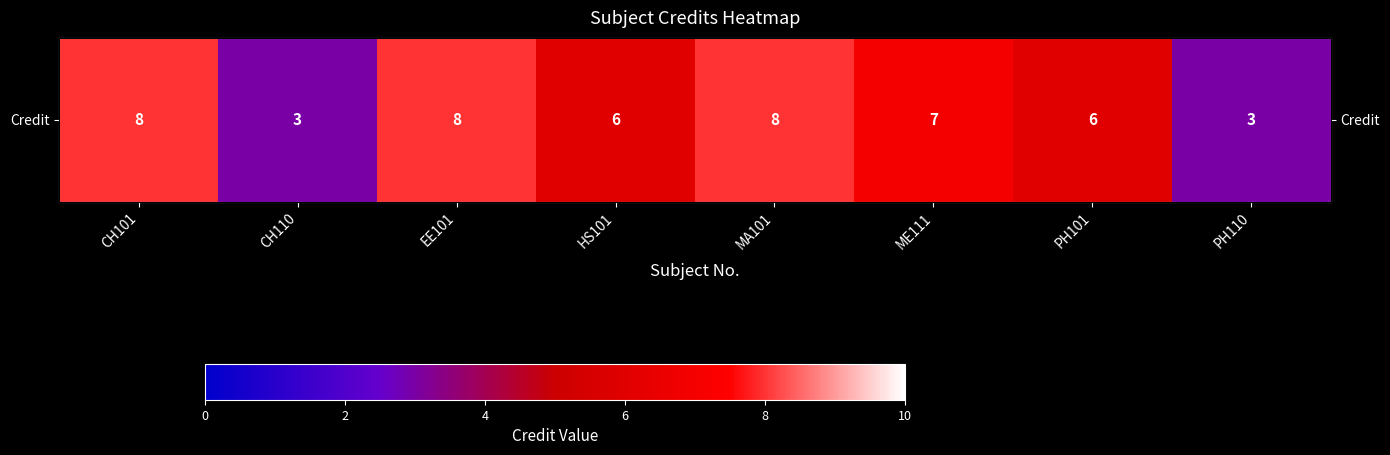

Where is the data nearest to the value 5?

HS101